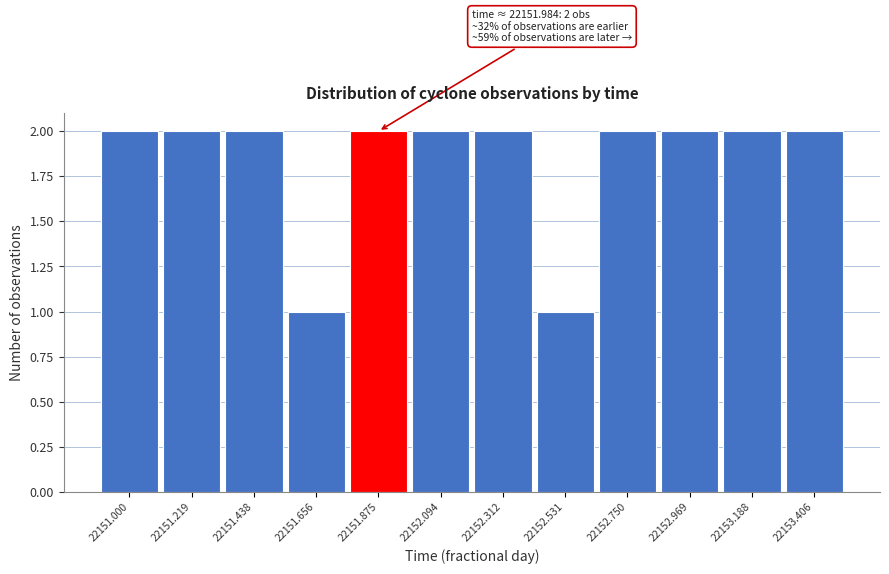

Reading right to left, what are all the values shown in this chart?

2	2	2	2	1	2	2	2	1	2	2	2